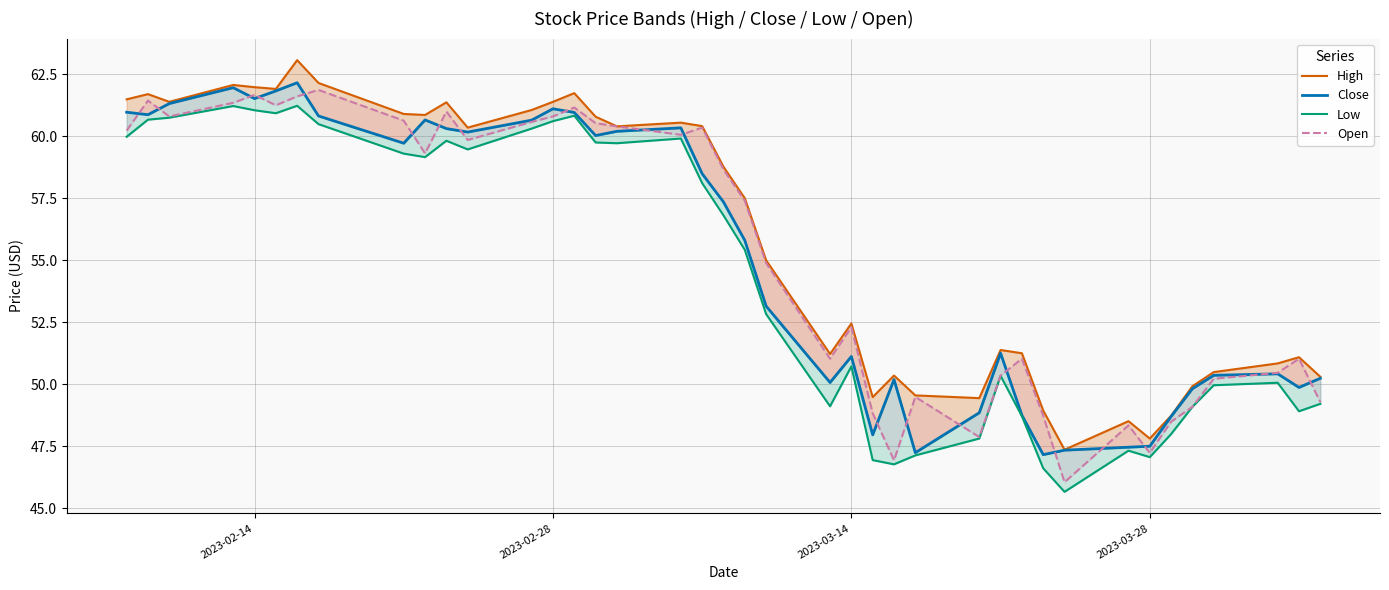

True or false: Open has a value of 37.5 at 2023-03-28.

False